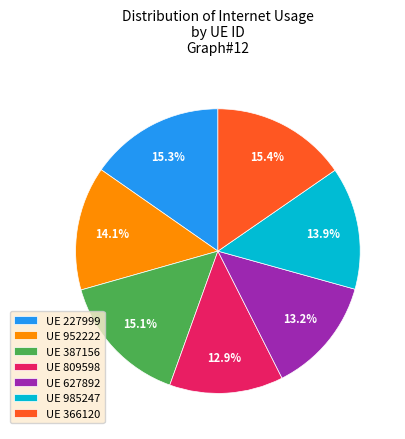

Between UE 227999 and UE 985247, which is larger?

UE 227999